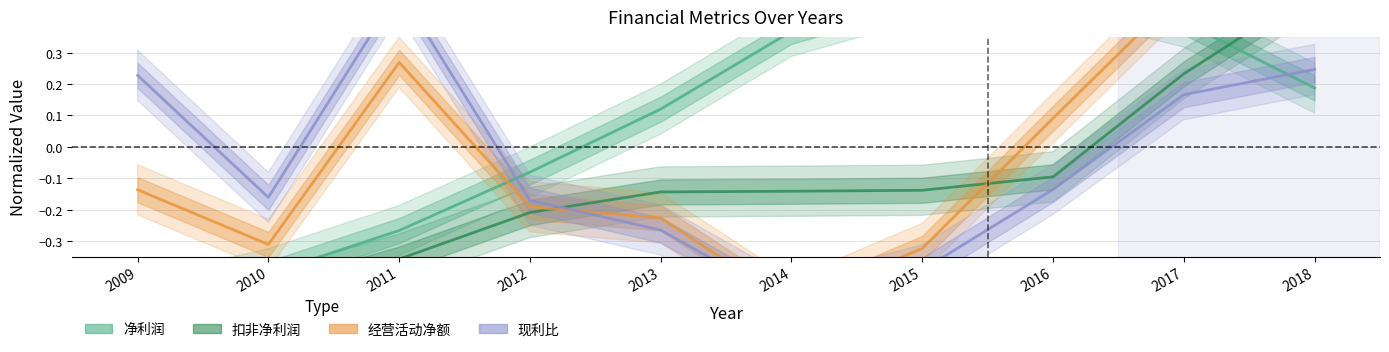

Reading left to right, list all the values displayed in this chart.

净利润(万): 2009=-0.5	2010=-0.4	2011=-0.3	2012=-0.1	2013=0.1	2014=0.4	2015=0.5	2016=0.5	2017=0.4	2018=0.2
扣非净利润: 2009=-0.5	2010=-0.5	2011=-0.4	2012=-0.2	2013=-0.1	2014=-0.1	2015=-0.1	2016=-0.1	2017=0.2	2018=0.5
经营活动净额: 2009=-0.1	2010=-0.3	2011=0.3	2012=-0.2	2013=-0.2	2014=-0.5	2015=-0.3	2016=0.1	2017=0.5	2018=0.4
现利比: 2009=0.2	2010=-0.2	2011=0.5	2012=-0.2	2013=-0.3	2014=-0.5	2015=-0.4	2016=-0.1	2017=0.2	2018=0.2